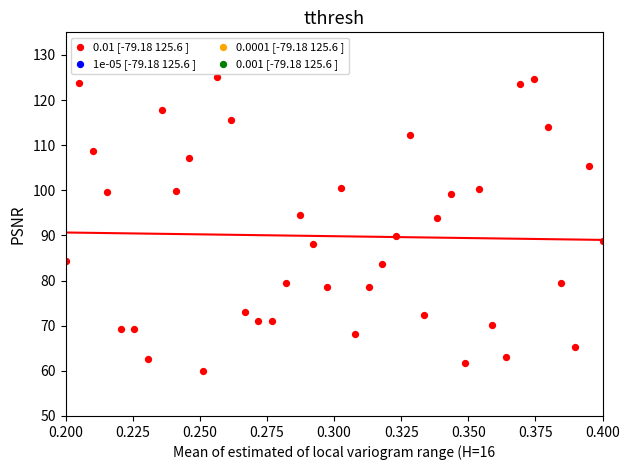

What is the range of Y values (max minus min)?

65.0